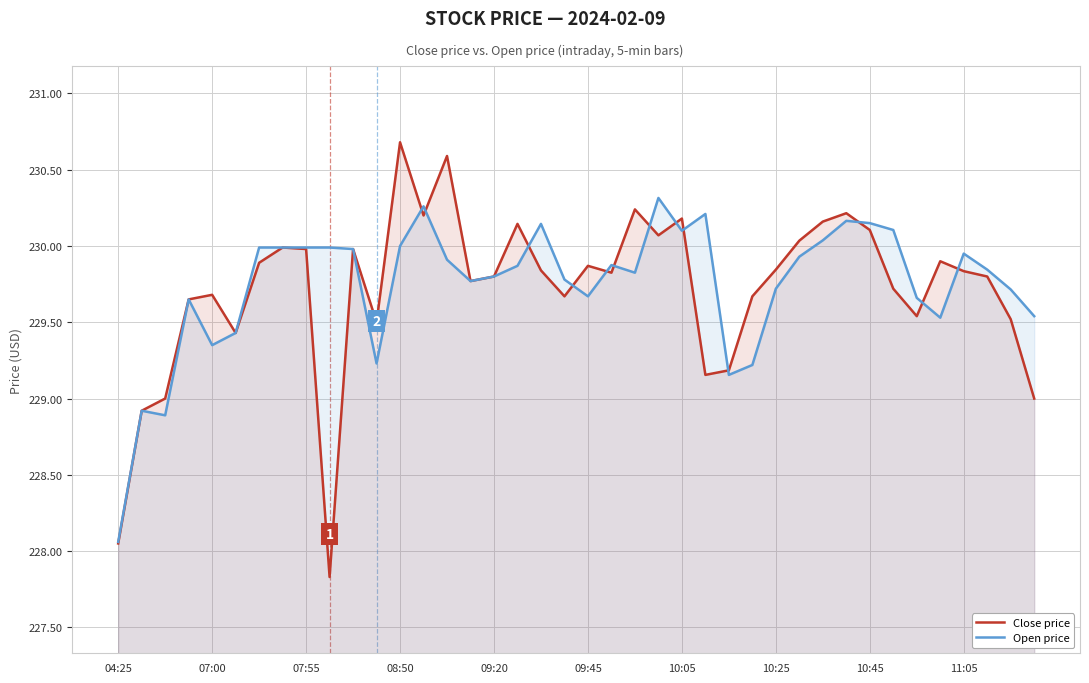

At 11:05, list the series in order from largest to smallest.

Open price, Close price